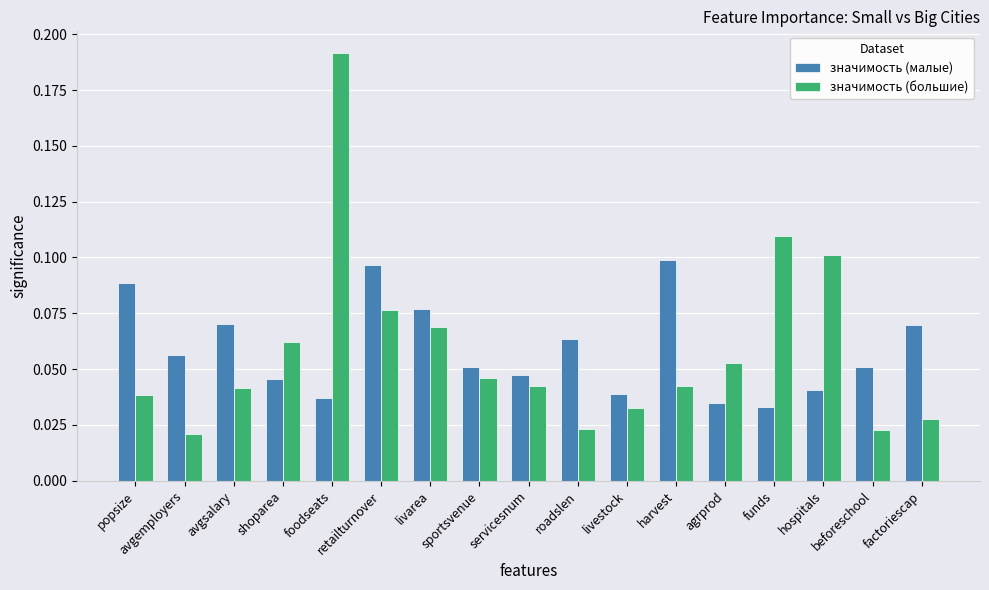

The значимость (малые) series shows 0.0 at avgsalary. True or false?

False